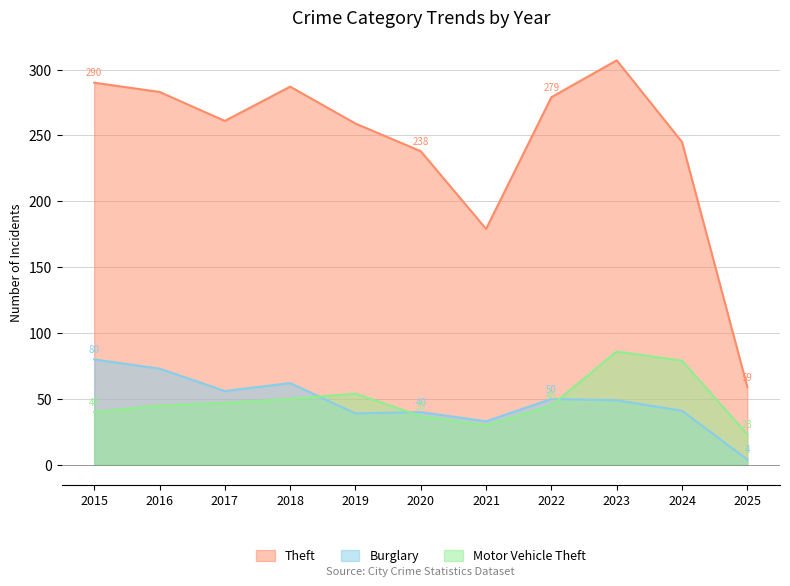

Does the chart have visible grid lines?

Yes